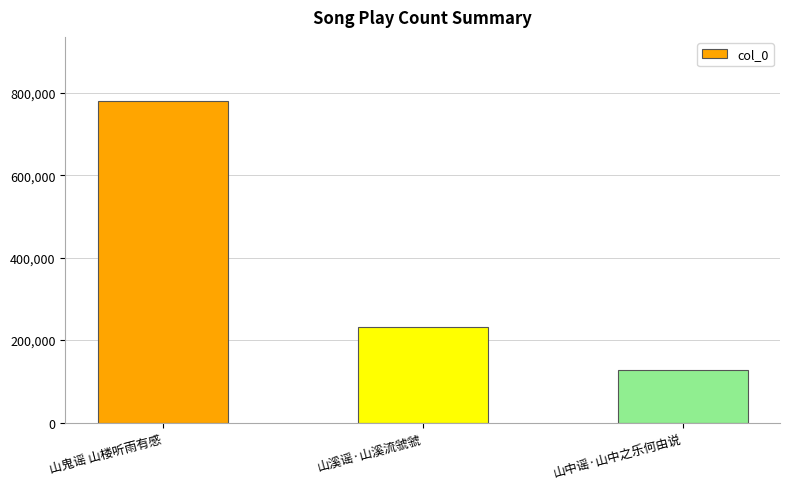

What is the sum of all values?

1138773